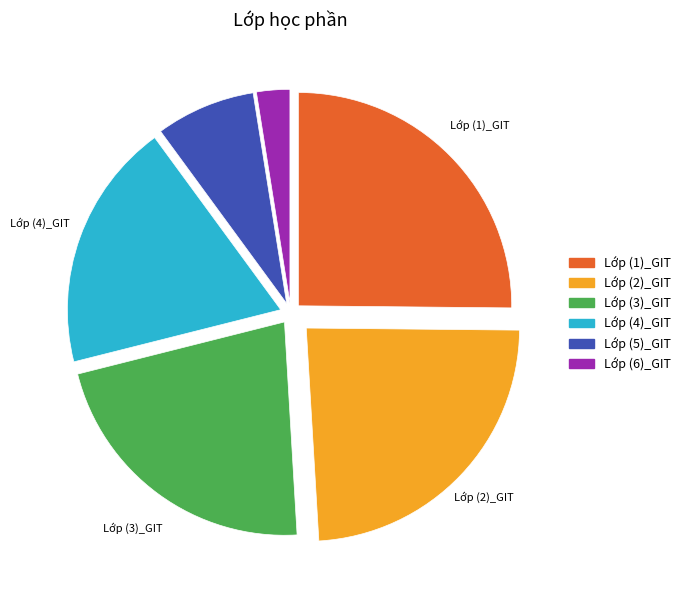

Is it true that Lớp (6)_GIT is 11% of the pie?

False